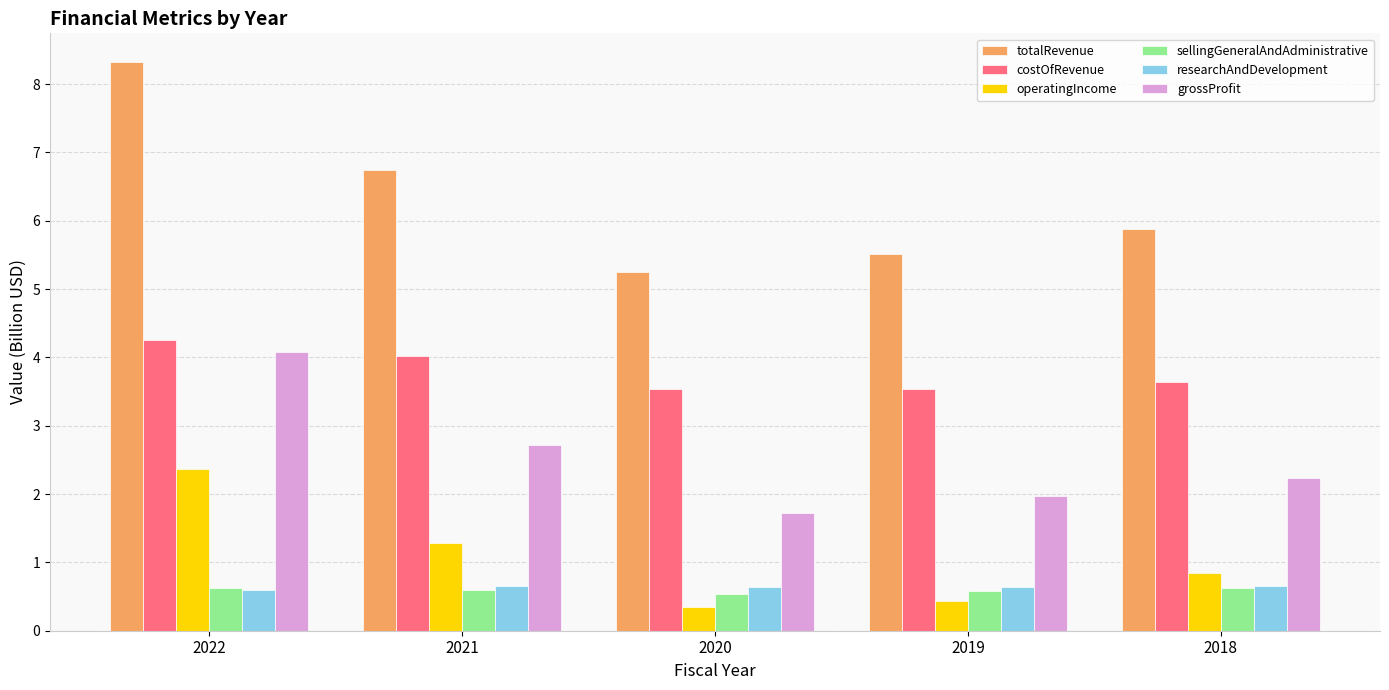

What value does the researchAndDevelopment series have at 2018?

0.7